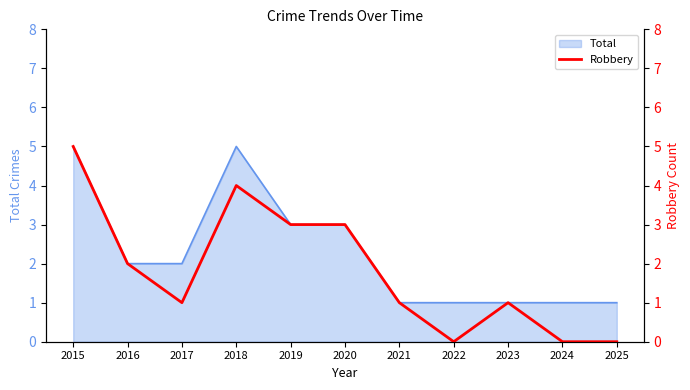

List the labels in order of value, largest first.

2015, 2018, 2019, 2020, 2016, 2017, 2021, 2023, 2022, 2024, 2025